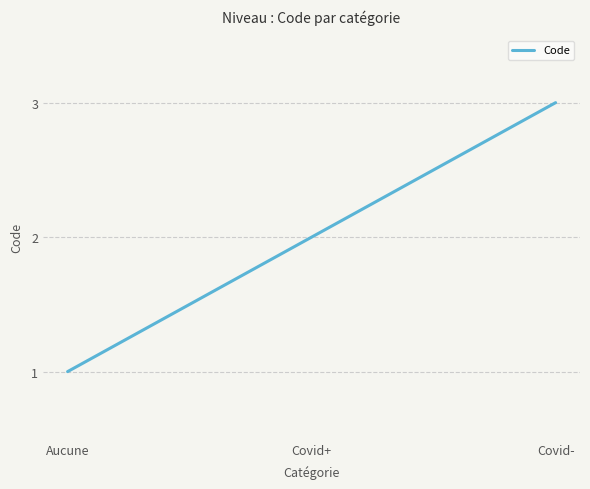

What position from the right is Covid+?

2